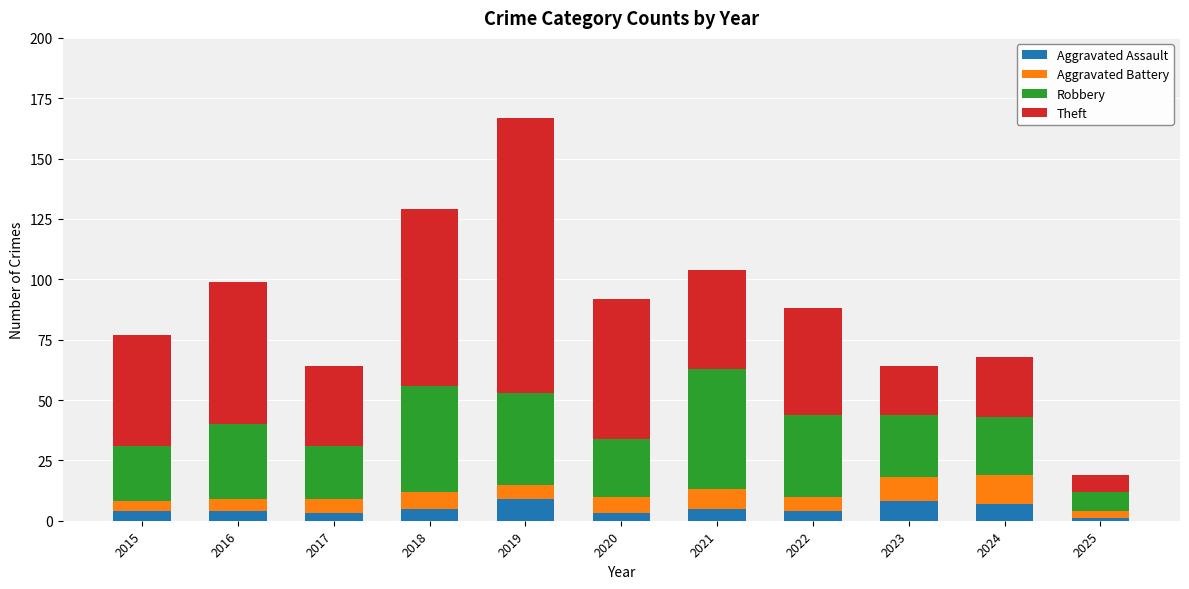

What is the maximum value for Aggravated Assault?

9